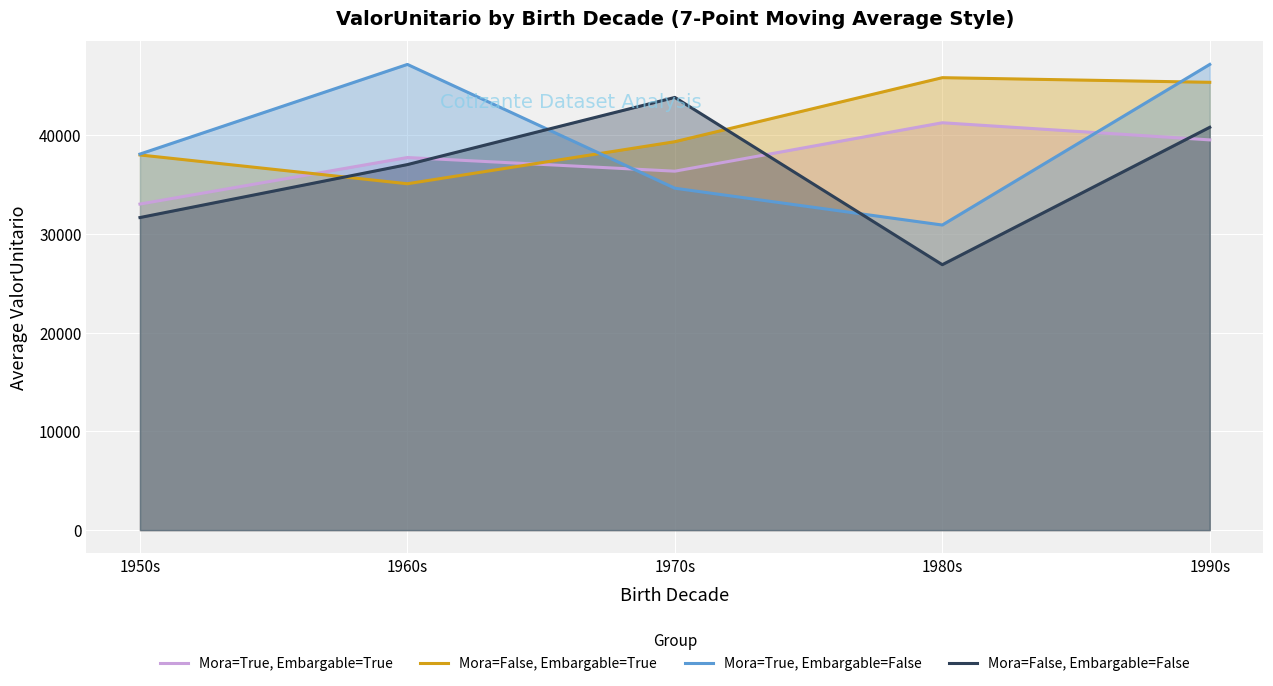

Rank the series by their average value, from highest to lowest.

Mora=False, Embargable=True, Mora=True, Embargable=False, Mora=True, Embargable=True, Mora=False, Embargable=False